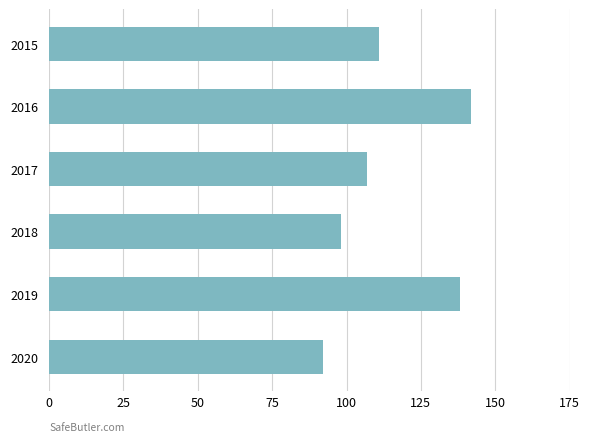

What is the smallest value displayed?

92